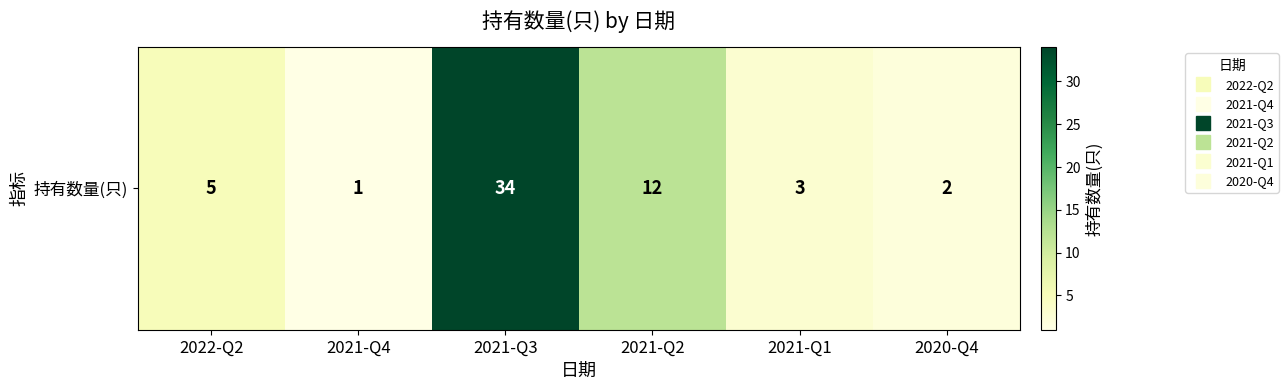

What is the sum of all values?

57